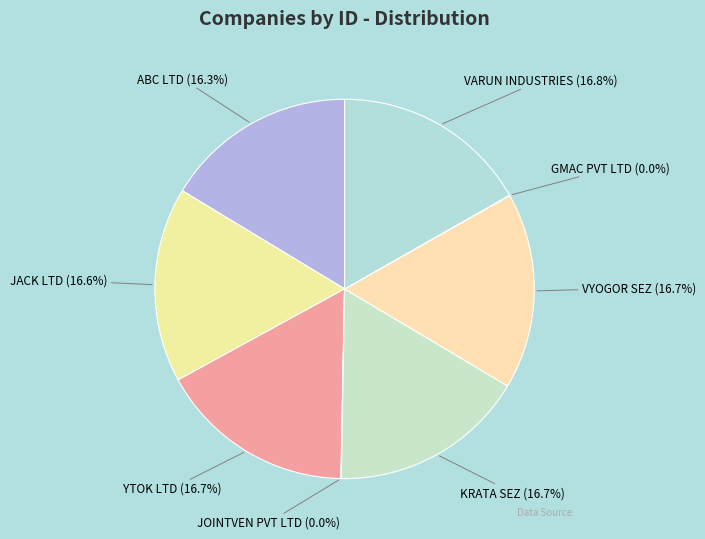

To the nearest percent, what is the average slice percentage?

12%